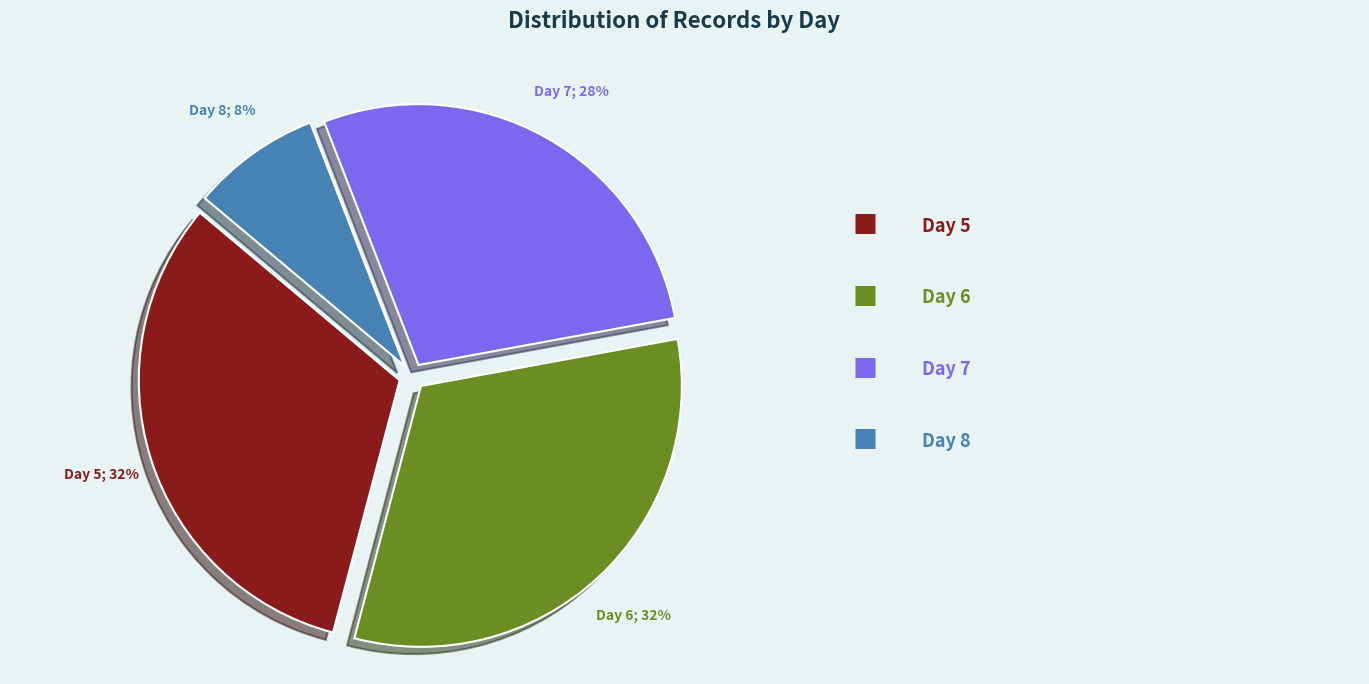

How many segments does this pie chart have?

4